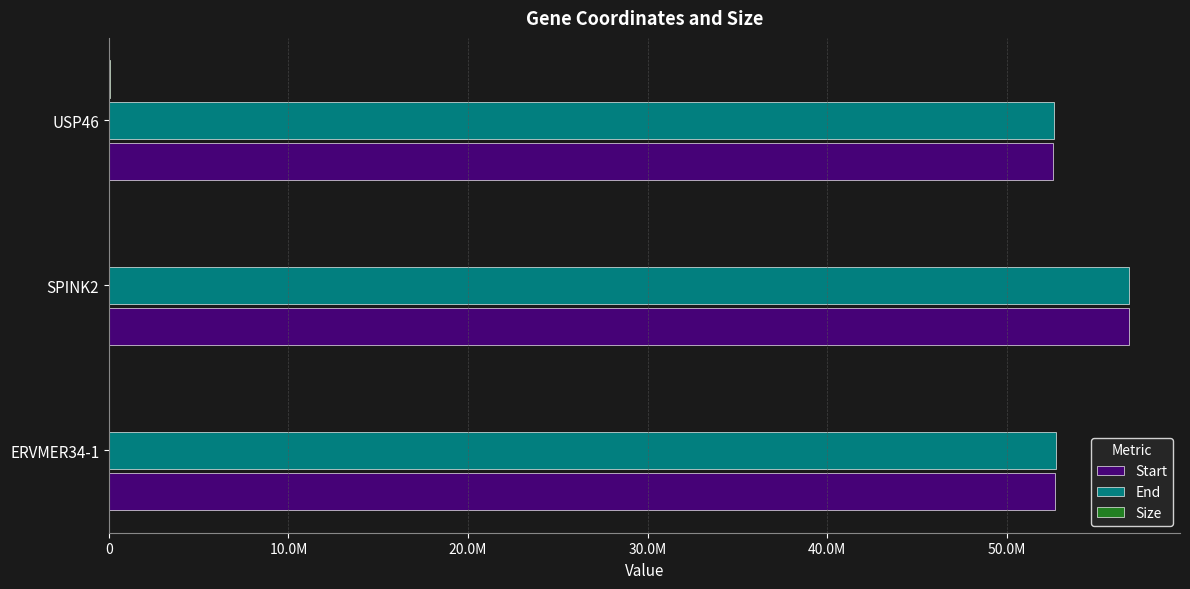

Reading right to left, extract all data points from this chart.

Start: 52590959	56809860	52722617
End: 52659301	56821742	52751586
Size: 68342	11882	28969